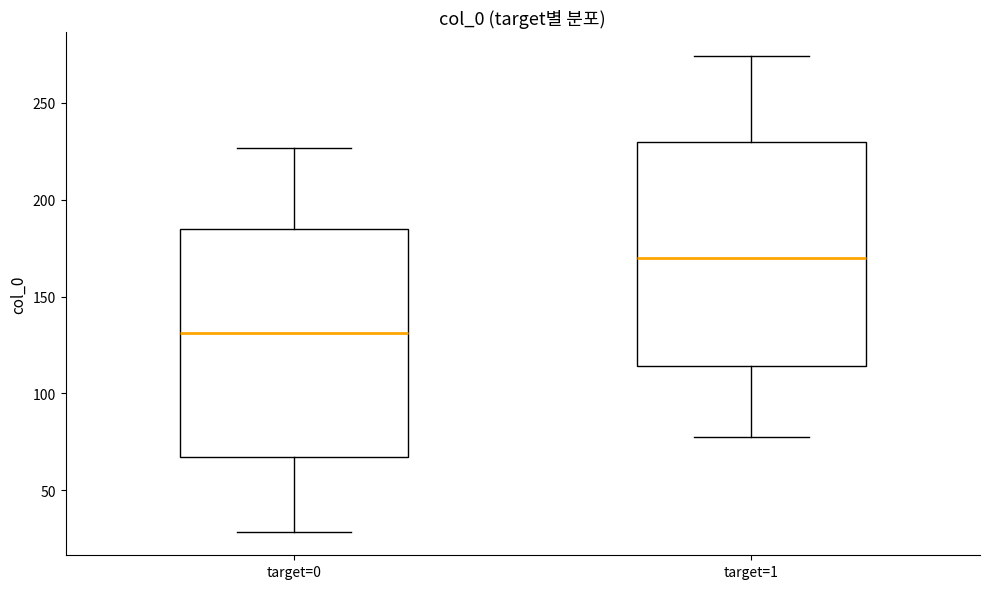

Reading left to right, transcribe this box plot: for each box, give where its median line is, the range the box spans, and where its two whiskers end, as read against the y-axis. The values are not printed on the chart, so give them approximately, as read against the axis.

target=0: median 130, box 65 to 185, whiskers 30 to 225
target=1: median 170, box 115 to 230, whiskers 80 to 275